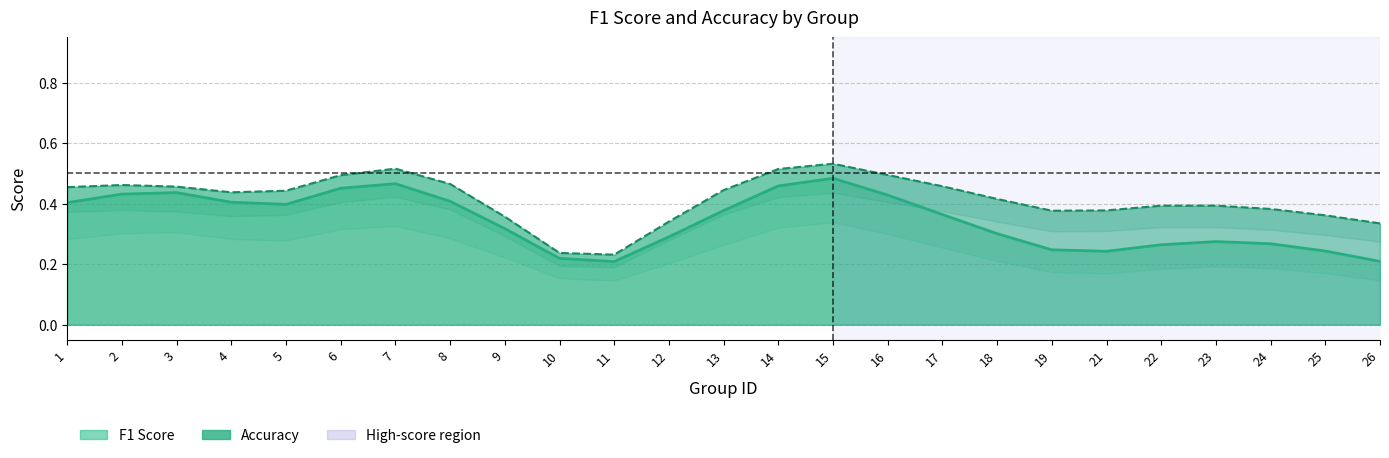

What is the total value across all series at 16?

0.5